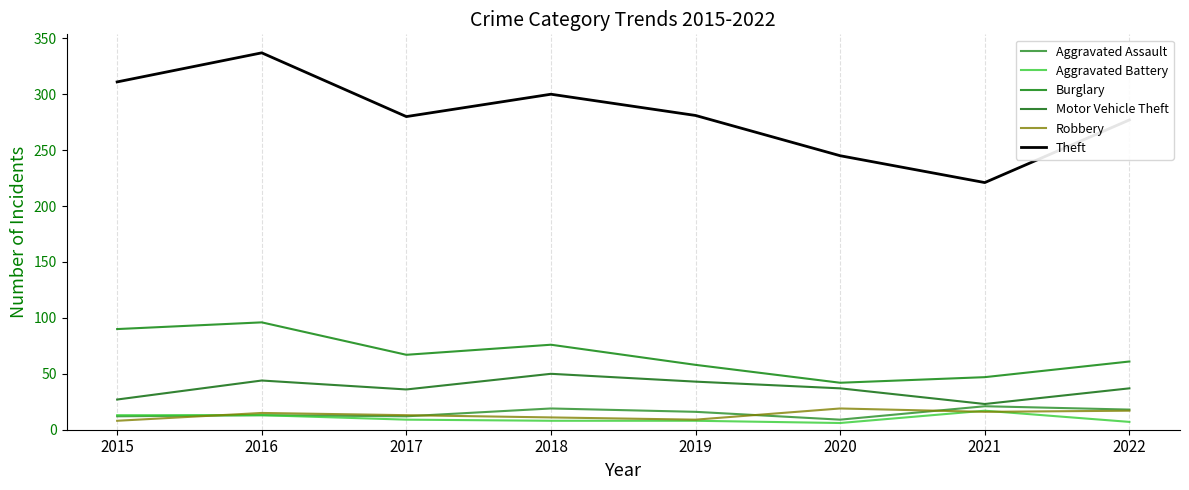

How many lines are shown in the chart?

6